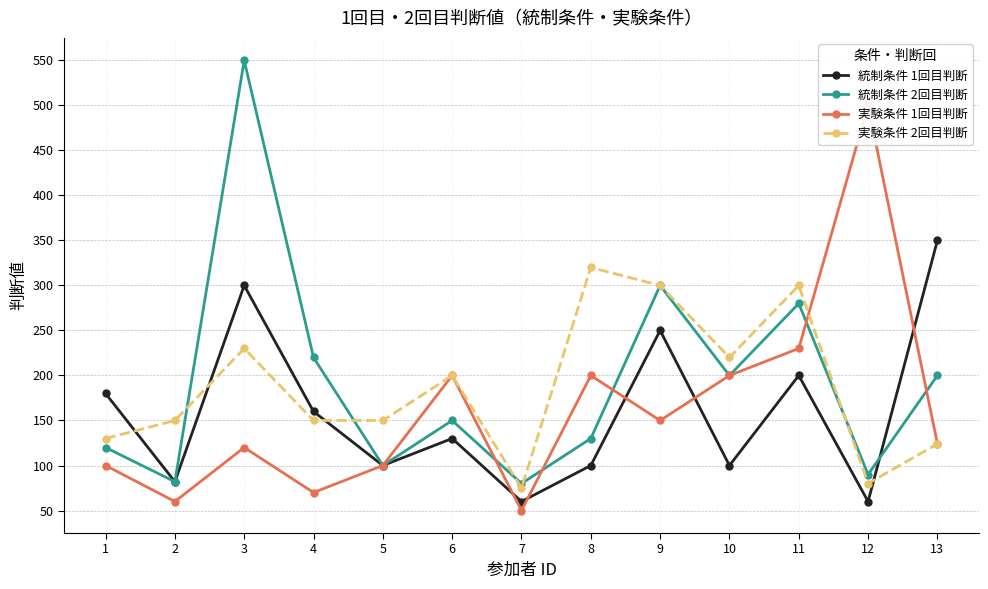

What value does the 統制条件 1回目判断 series have at 8, to the nearest 5?

100